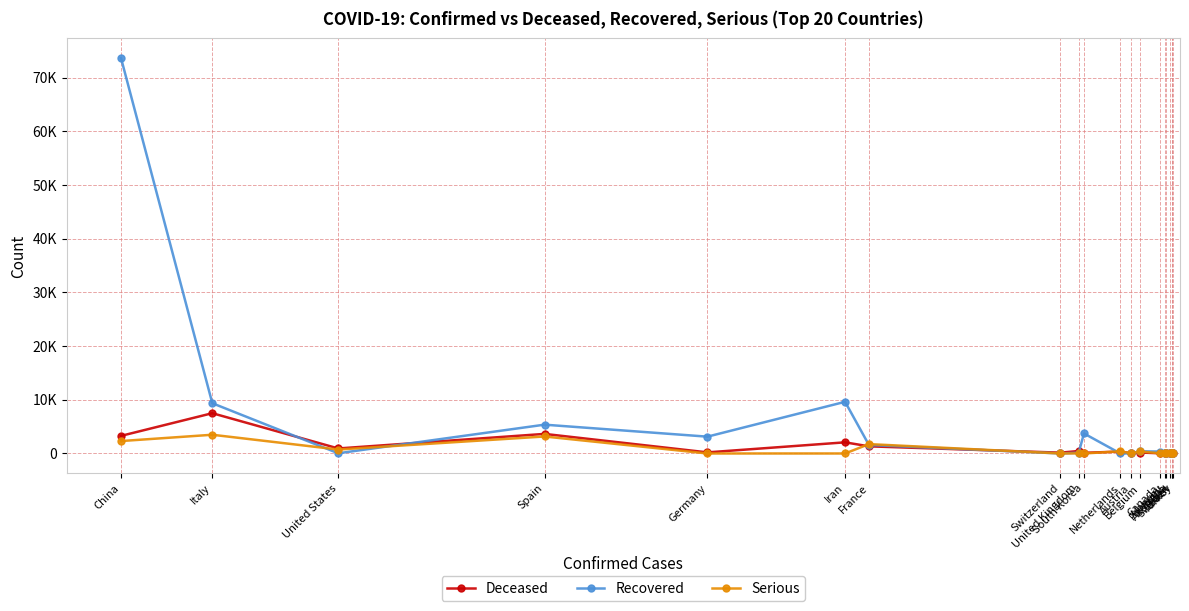

At Portugal, list the series in order from smallest to largest.

Recovered, Deceased, Serious